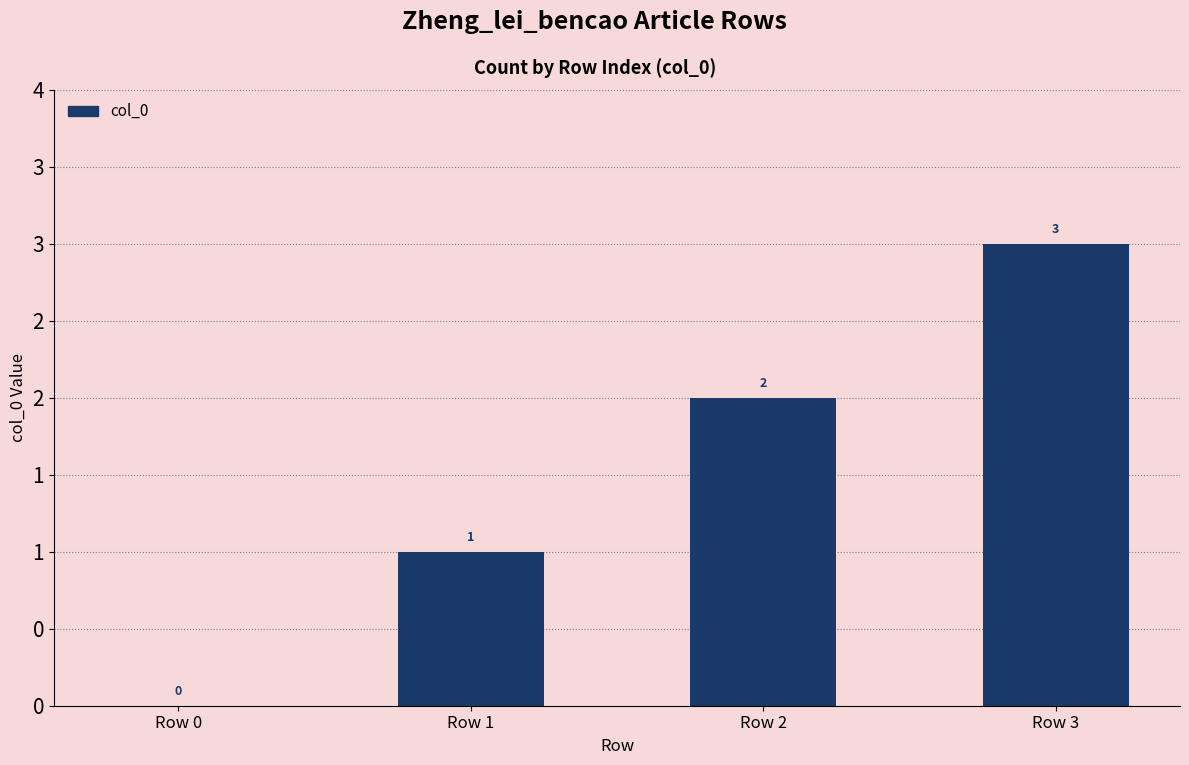

What is the change in value from Row 2 to Row 3?

+1